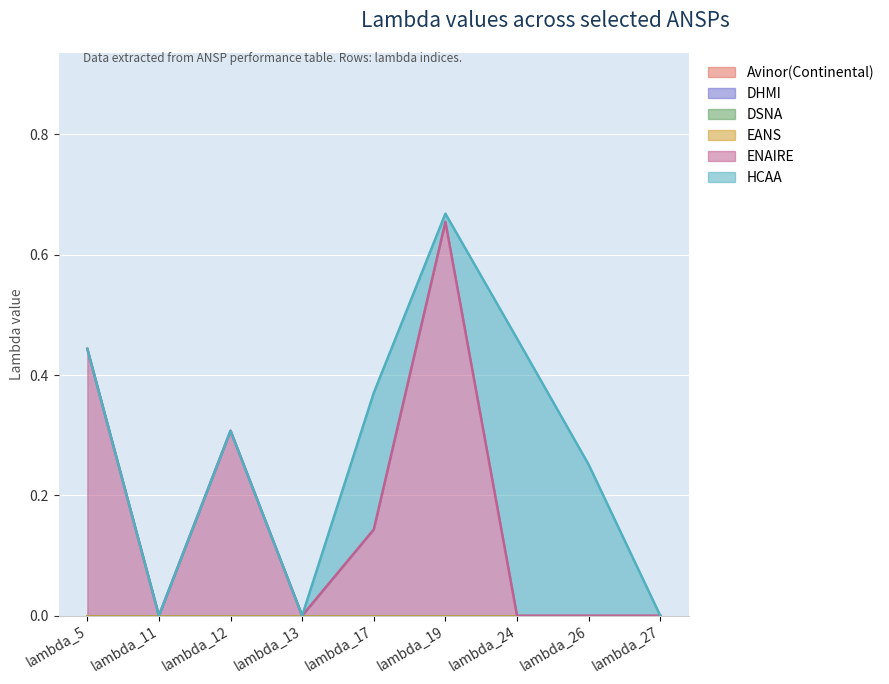

Reading left to right, list all the values displayed in this chart.

Avinor(Continental): lambda_5=0.0	lambda_11=0.0	lambda_12=0.0	lambda_13=0.0	lambda_17=0.0	lambda_19=0.0	lambda_24=0.0	lambda_26=0.0	lambda_27=0.0
DHMI: lambda_5=0.0	lambda_11=0.0	lambda_12=0.0	lambda_13=0.0	lambda_17=0.0	lambda_19=0.0	lambda_24=0.0	lambda_26=0.0	lambda_27=0.0
DSNA: lambda_5=0.0	lambda_11=0.0	lambda_12=0.0	lambda_13=0.0	lambda_17=0.0	lambda_19=0.0	lambda_24=0.0	lambda_26=0.0	lambda_27=0.0
EANS: lambda_5=0.0	lambda_11=0.0	lambda_12=0.0	lambda_13=0.0	lambda_17=0.0	lambda_19=0.0	lambda_24=0.0	lambda_26=0.0	lambda_27=0.0
ENAIRE: lambda_5=0.4	lambda_11=0.0	lambda_12=0.3	lambda_13=0.0	lambda_17=0.1	lambda_19=0.7	lambda_24=0.0	lambda_26=0.0	lambda_27=0.0
HCAA: lambda_5=0.0	lambda_11=0.0	lambda_12=0.0	lambda_13=0.0	lambda_17=0.2	lambda_19=0.0	lambda_24=0.5	lambda_26=0.3	lambda_27=0.0